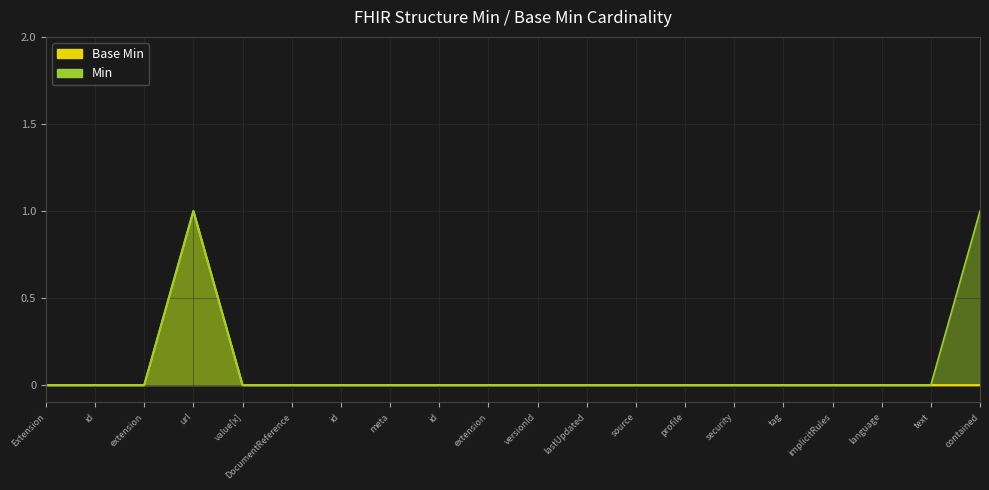

True or false: Base Min and Min cross at least once.

False